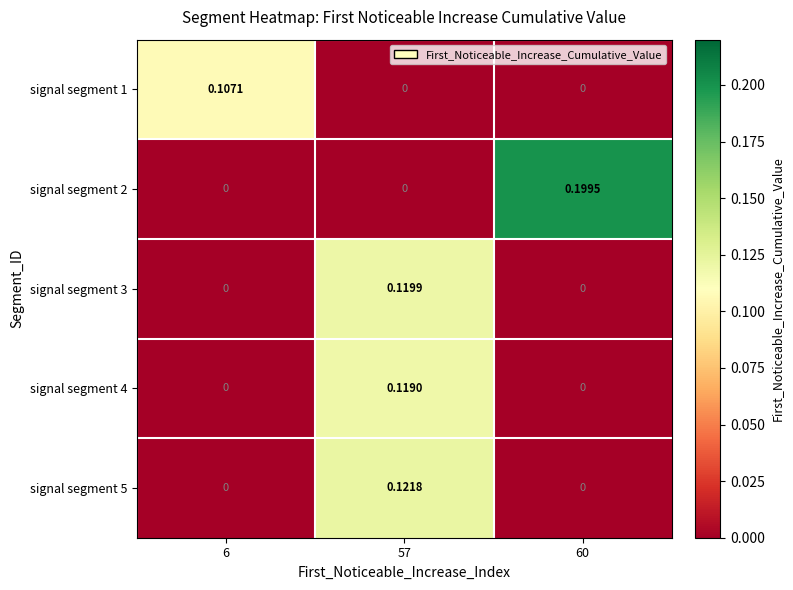

Is the value of signal segment 2 at 60 greater than the value of signal segment 4 at 57?

Yes